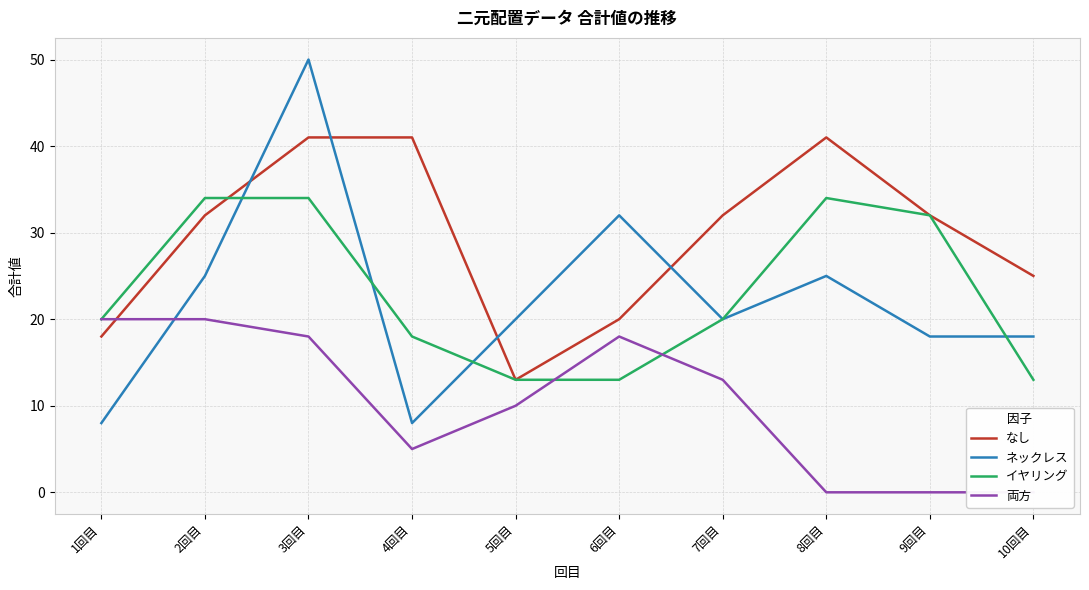

At which category does ネックレス reach its first local valley?

4回目